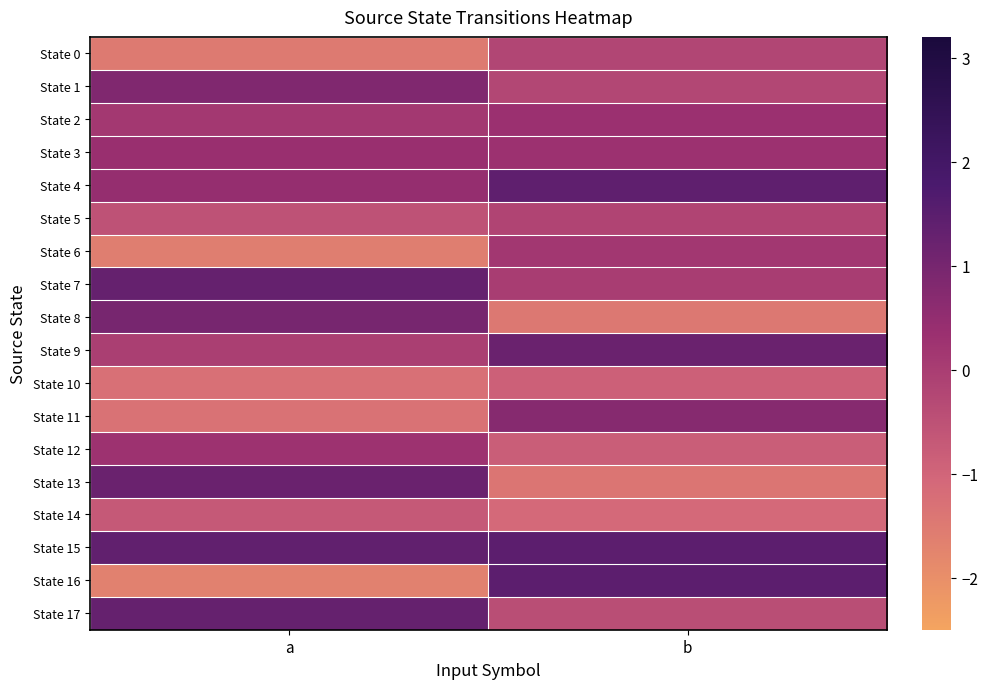

Which label corresponds to the smallest value in the chart?

a